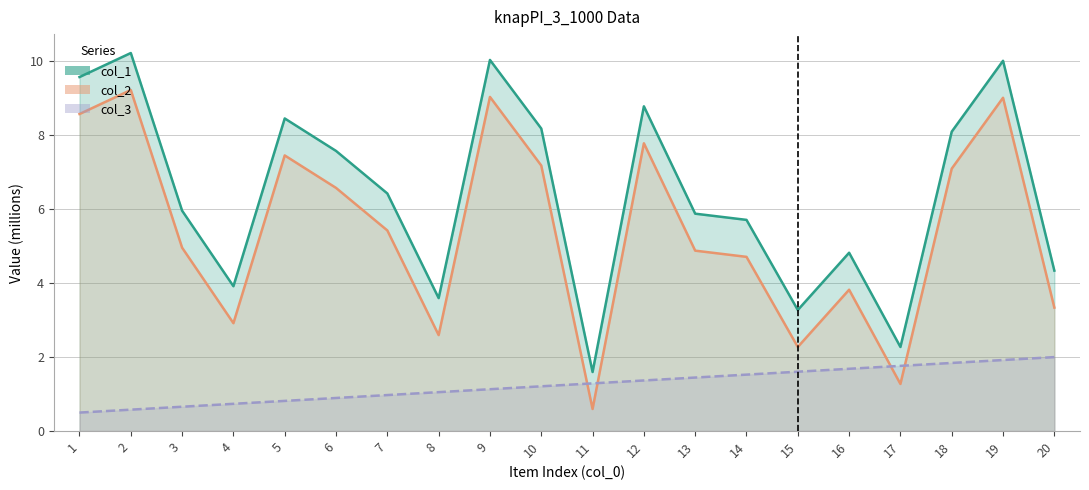

How many lines are shown in the chart?

3